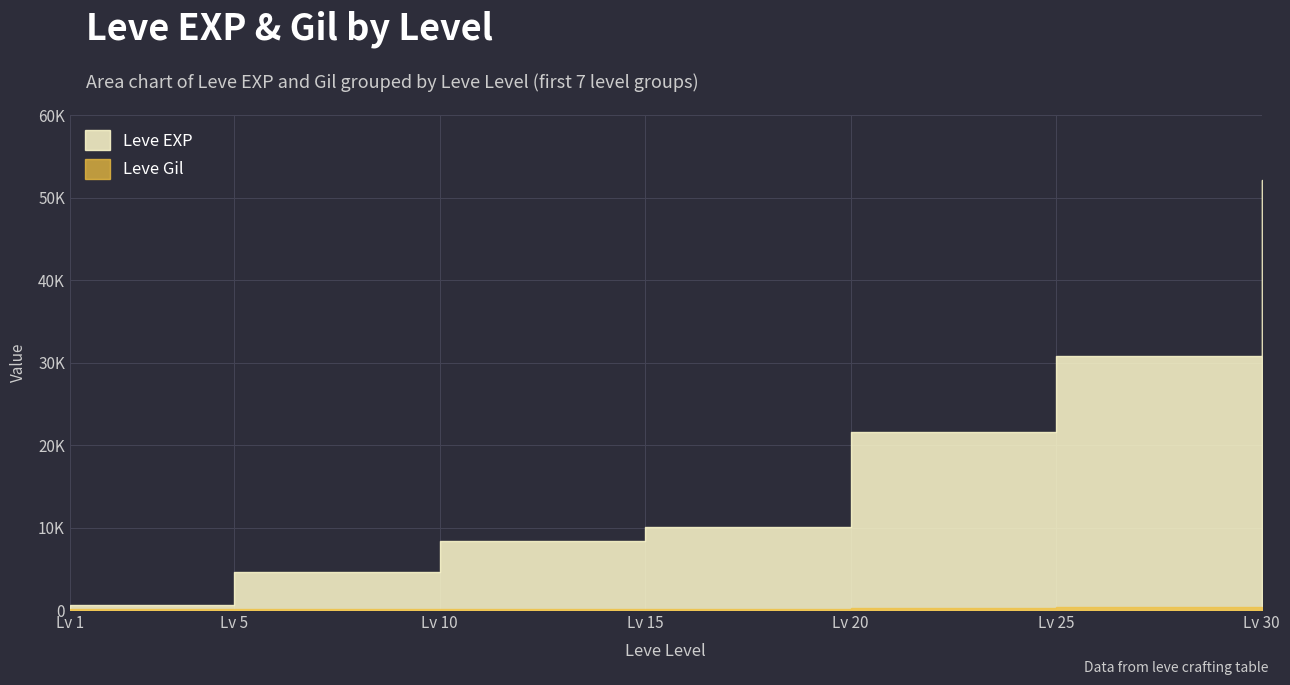

True or false: Leve Gil and Leve EXP intersect in this chart.

False